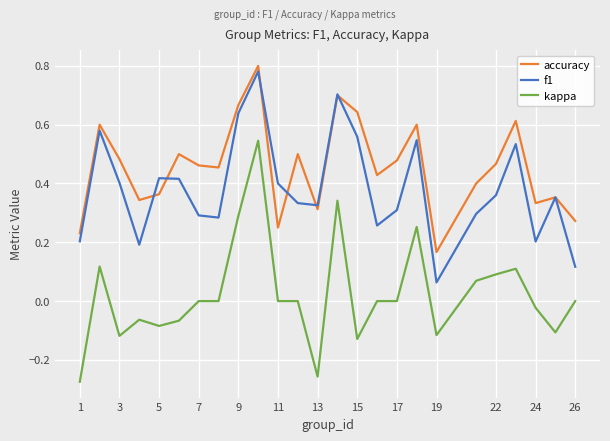

List the series in order of their overall mean, lowest first.

kappa, f1, accuracy